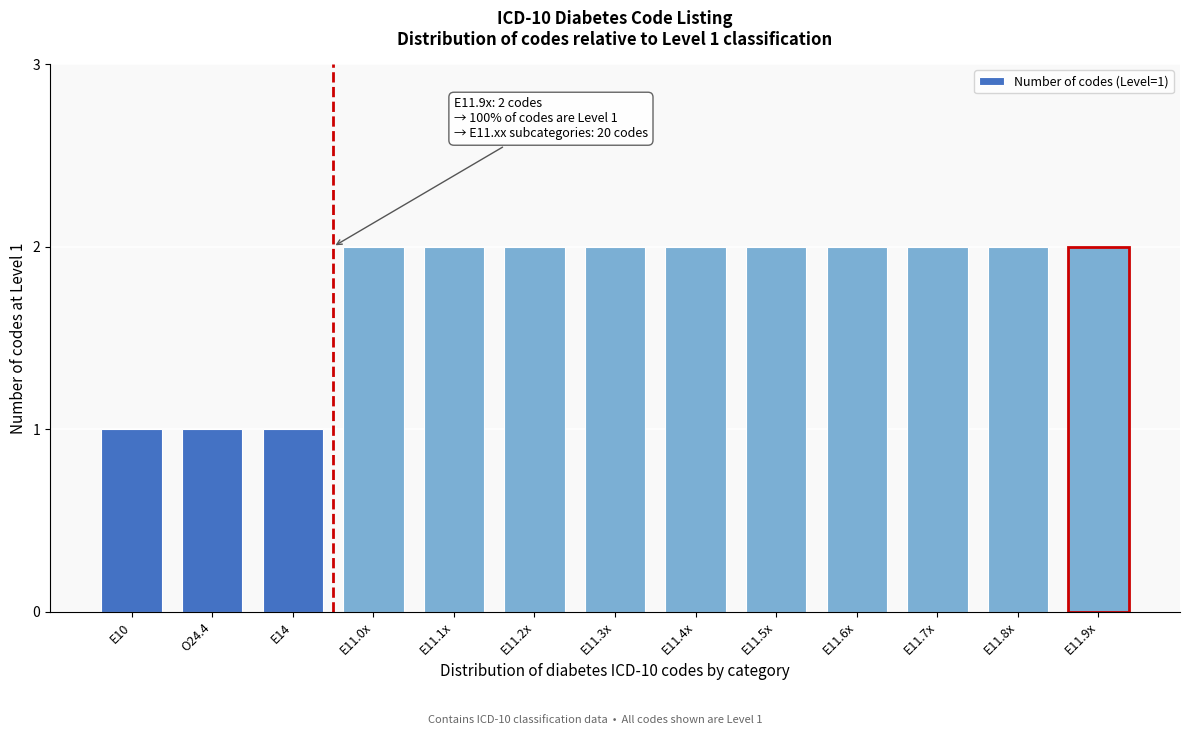

Reading right to left, transcribe all the data shown in this chart.

2	2	2	2	2	2	2	2	2	2	1	1	1